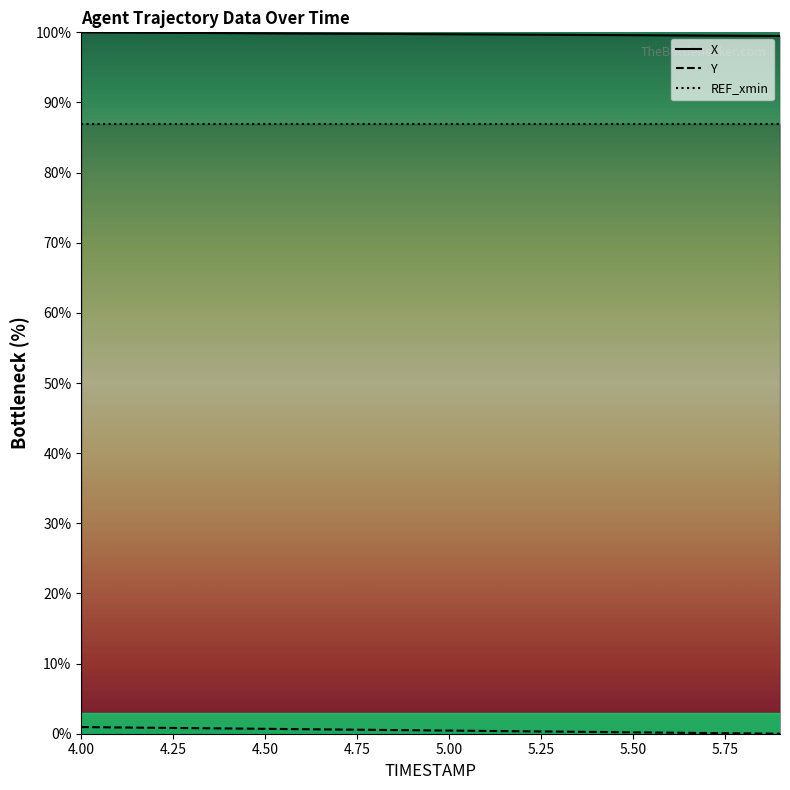

Which category has the lowest value in the X series?

5.9